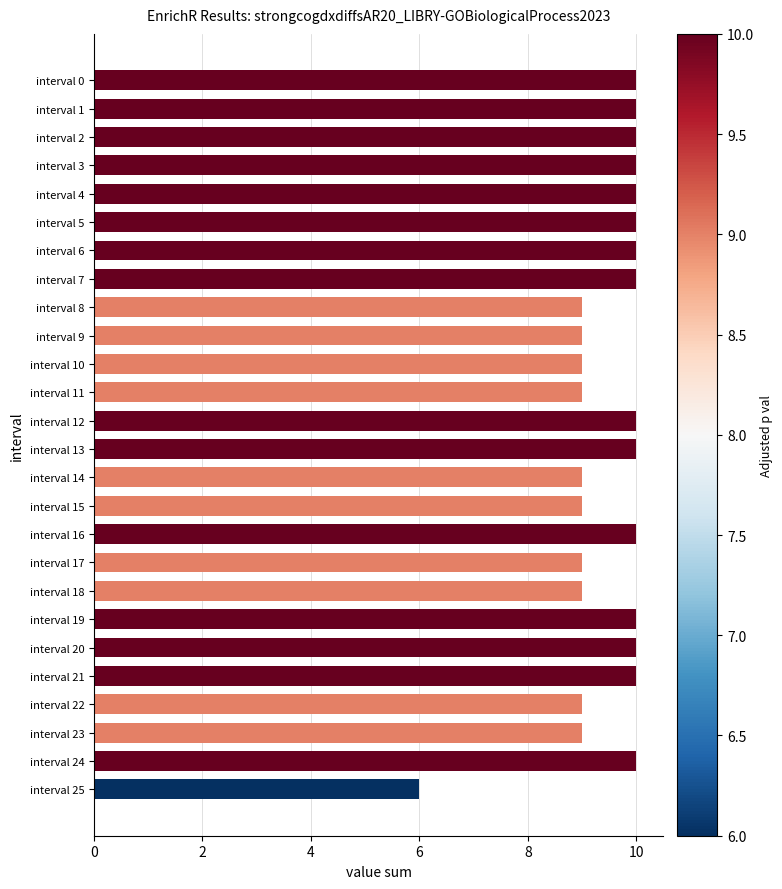

How many bars are there in total?

26